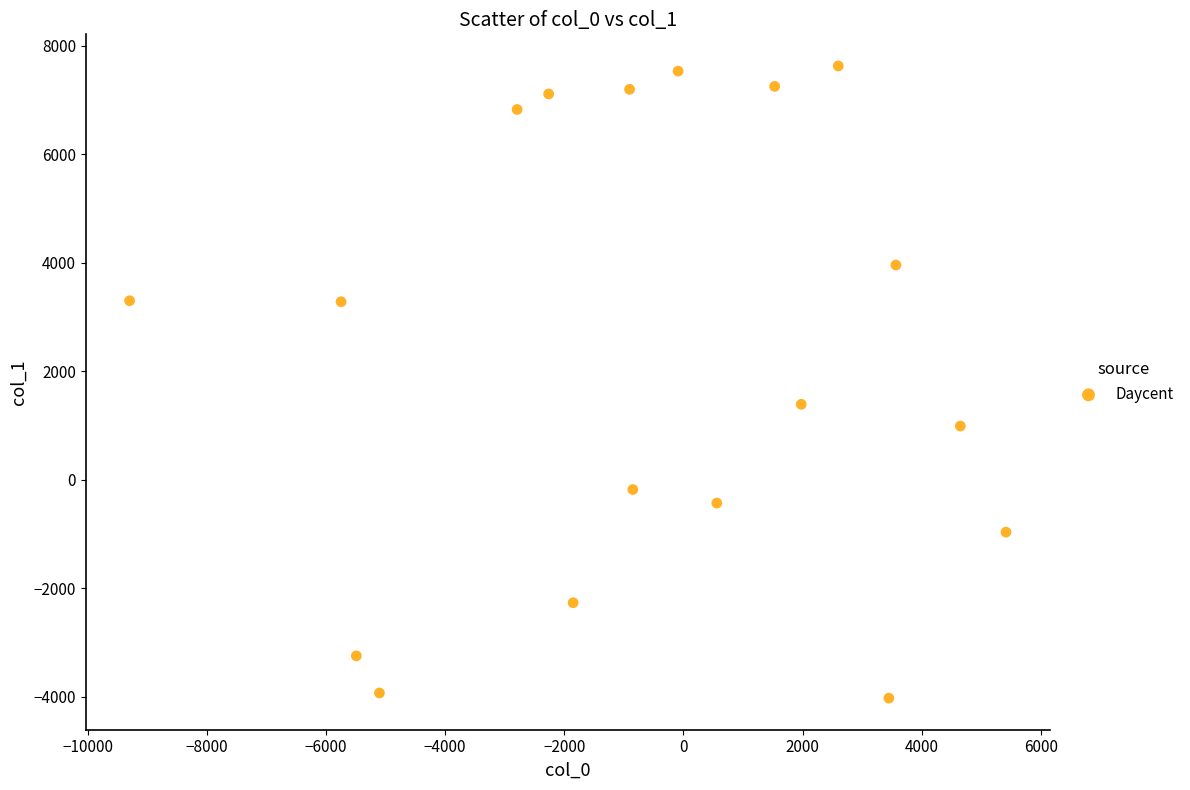

What Y value in the scatter plot is closest to 1801?

1390.0